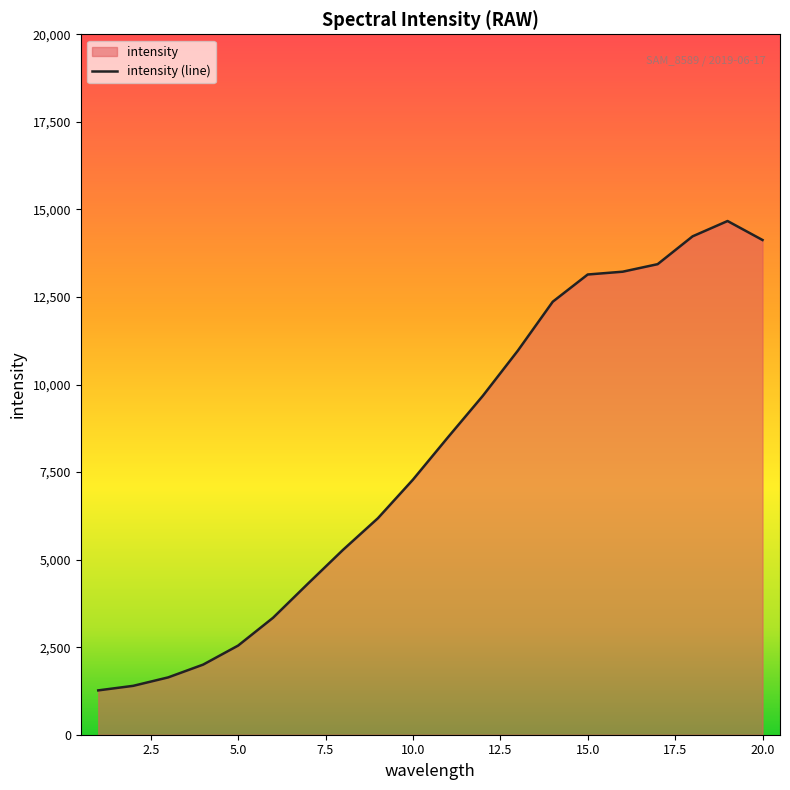

At which category does the chart reach its peak across all series?

19